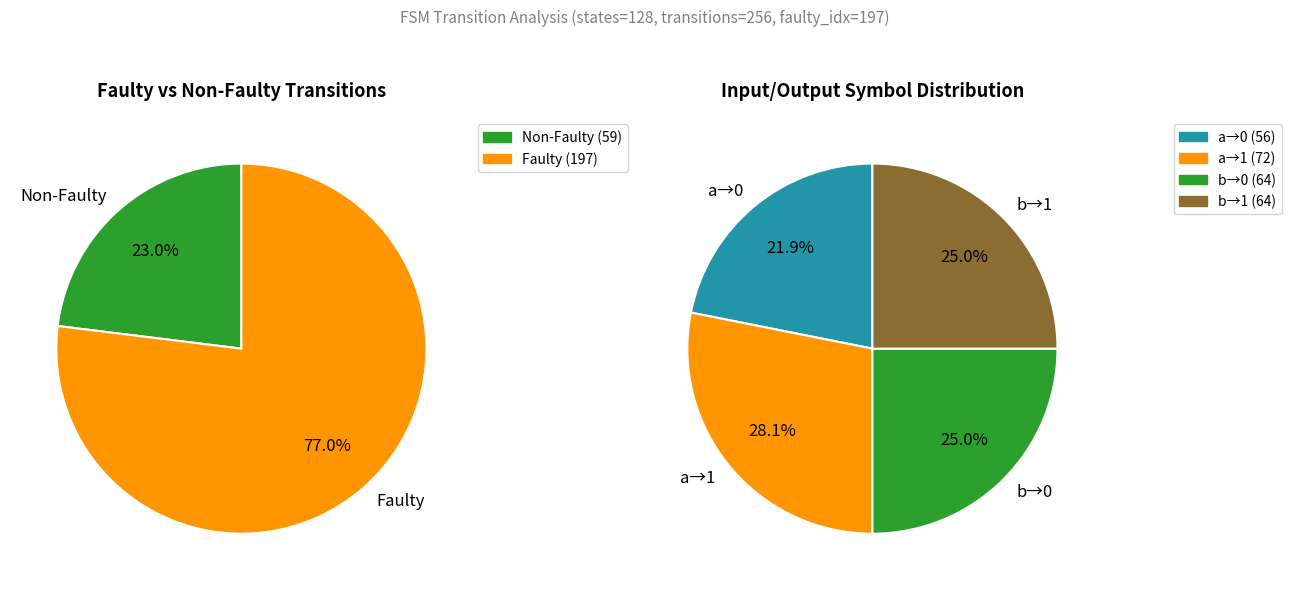

To the nearest percent, what is the average slice percentage?

25%